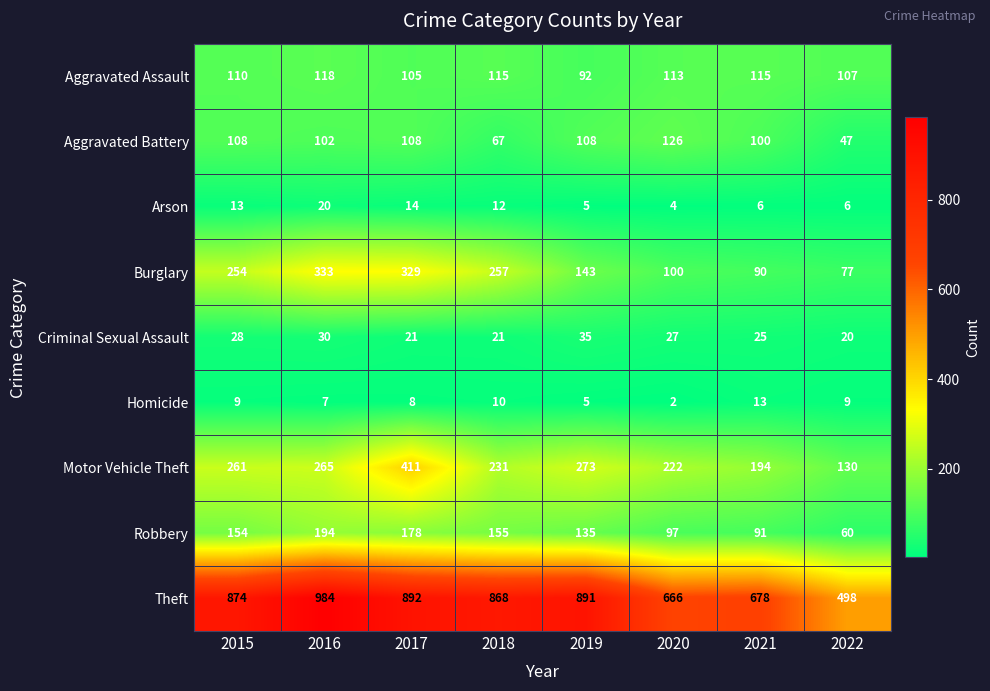

Count the number of data series in this chart.

9